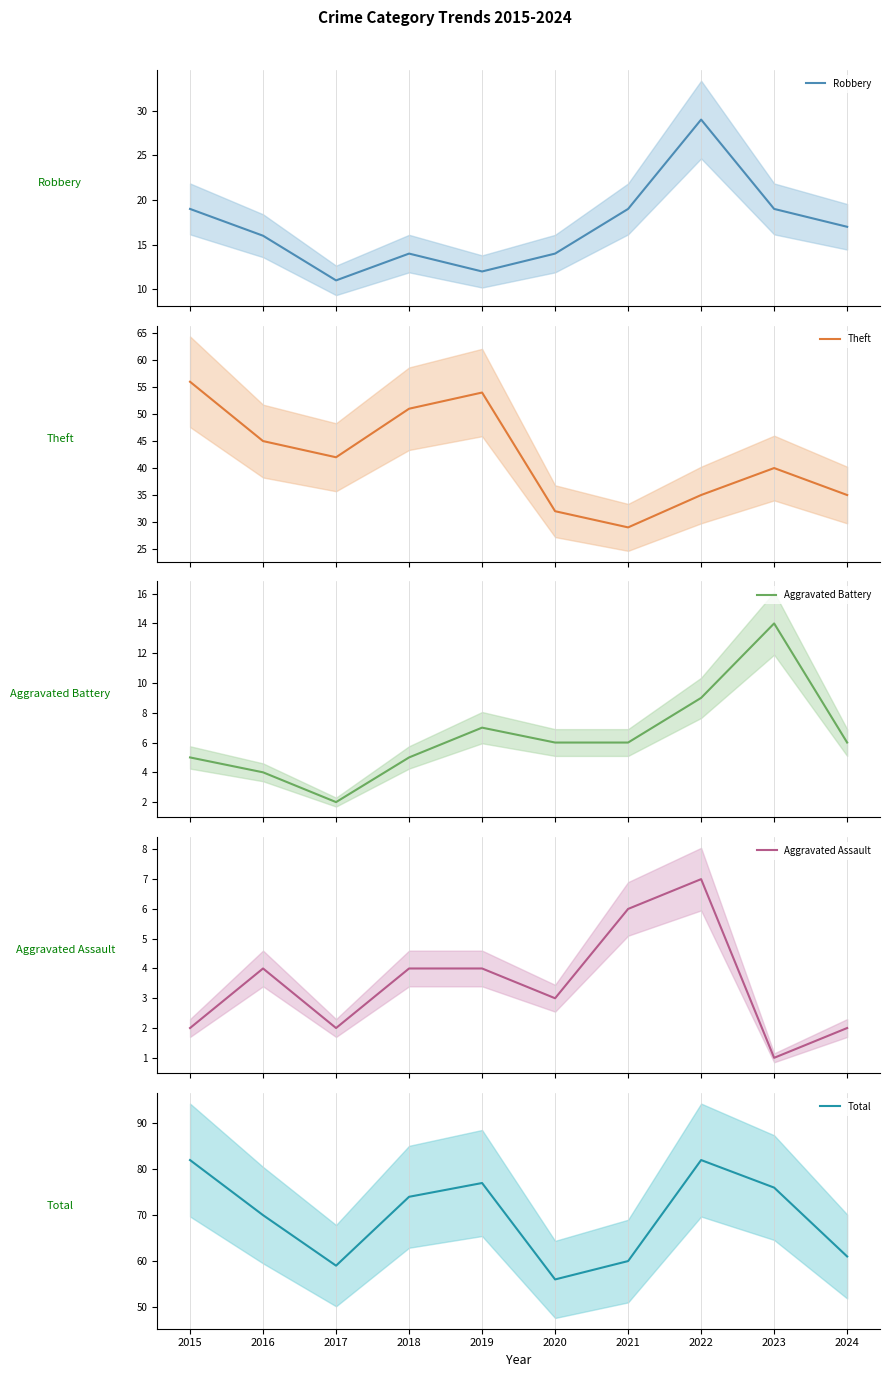

What is the value of the Aggravated Battery point at the 3rd from the left?

2